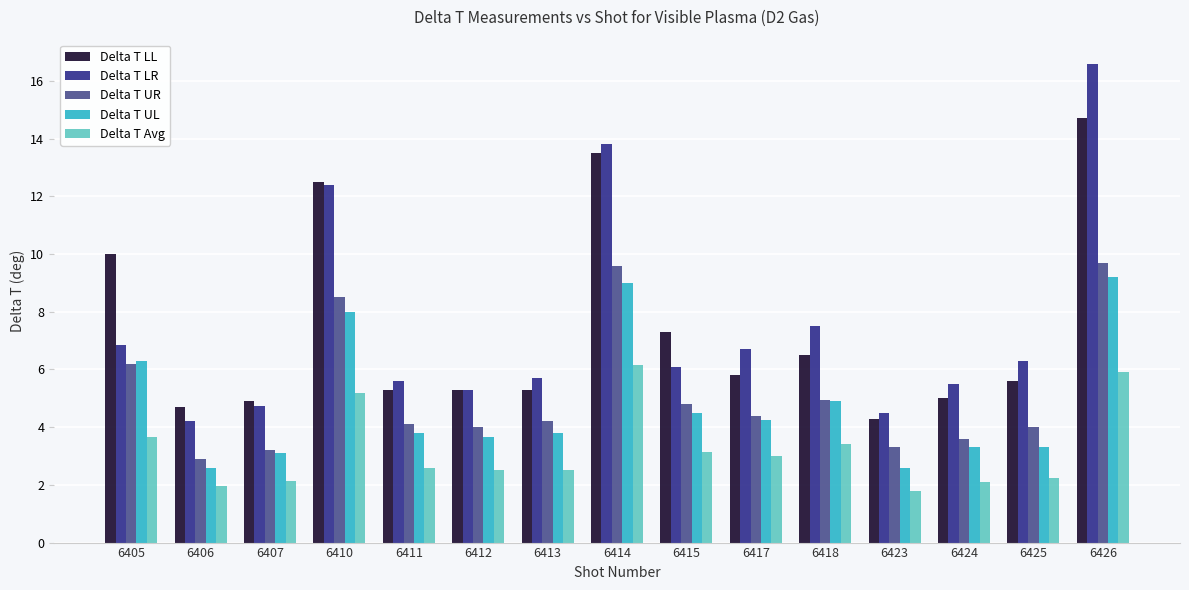

Which series has the largest range (max minus min)?

Delta T LR